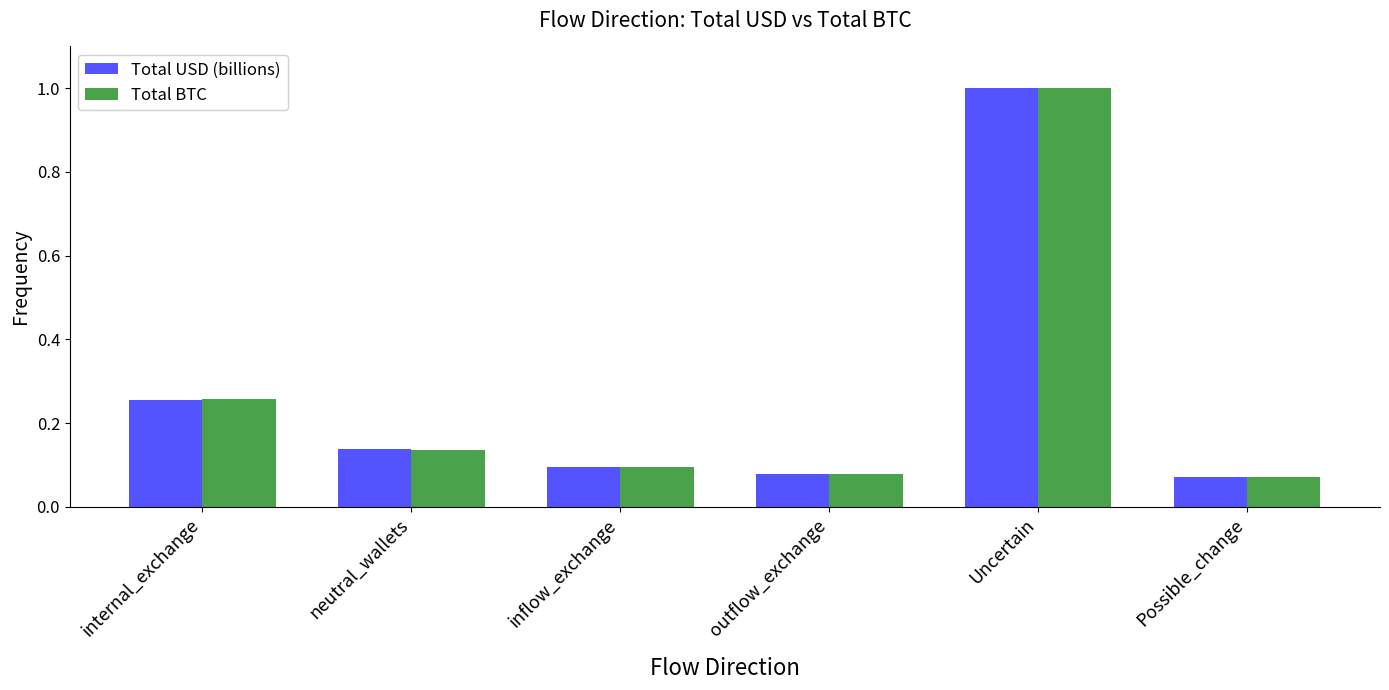

Is it true that Total USD (billions) equals 1.6 at Uncertain?

False